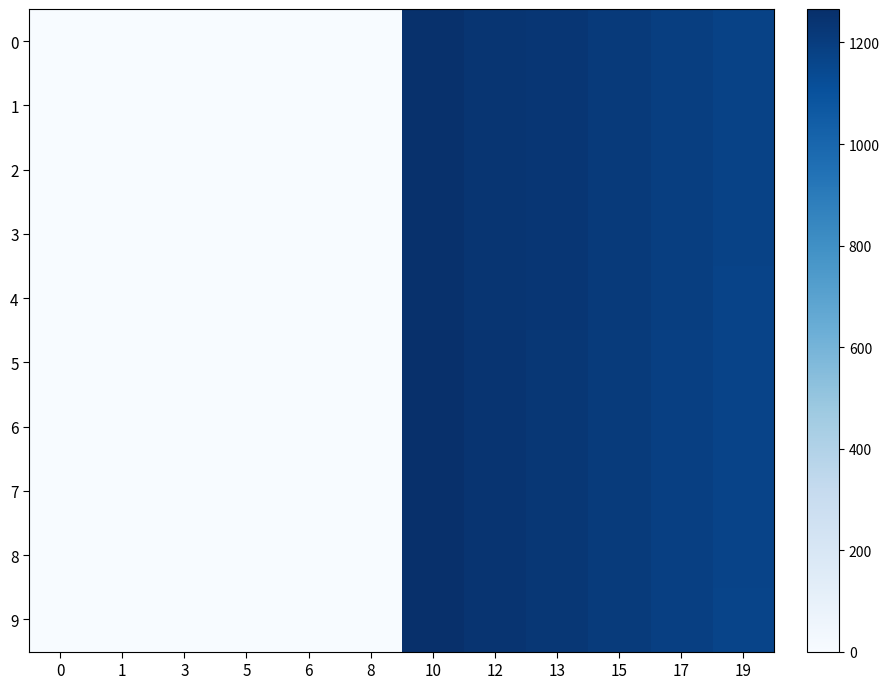

Reading right to left, transcribe all the data shown in this chart.

0: 19=1176.0	17=1196.0	15=1216.0	13=1236.0	12=1237.0	10=1257.0	8=0.0	6=0.0	5=0.0	3=0.0	1=0.0	0=0.0
1: 19=1175.0	17=1195.0	15=1215.0	13=1235.0	12=1238.0	10=1258.0	8=0.0	6=0.0	5=0.0	3=0.0	1=0.0	0=0.0
2: 19=1174.0	17=1194.0	15=1214.0	13=1234.0	12=1239.0	10=1259.0	8=0.0	6=0.0	5=0.0	3=0.0	1=0.0	0=0.0
3: 19=1173.0	17=1193.0	15=1213.0	13=1233.0	12=1240.0	10=1260.0	8=0.0	6=0.0	5=0.0	3=0.0	1=0.0	0=0.0
4: 19=1172.0	17=1192.0	15=1212.0	13=1232.0	12=1241.0	10=1261.0	8=0.0	6=0.0	5=0.0	3=0.0	1=0.0	0=0.0
5: 19=1171.0	17=1191.0	15=1211.0	13=1231.0	12=1242.0	10=1262.0	8=0.0	6=0.0	5=0.0	3=0.0	1=0.0	0=0.0
6: 19=1170.0	17=1190.0	15=1210.0	13=1230.0	12=1243.0	10=1263.0	8=0.0	6=0.0	5=0.0	3=0.0	1=0.0	0=0.0
7: 19=1169.0	17=1189.0	15=1209.0	13=1229.0	12=1244.0	10=1264.0	8=0.0	6=0.0	5=0.0	3=0.0	1=0.0	0=0.0
8: 19=1168.0	17=1188.0	15=1208.0	13=1228.0	12=1245.0	10=1265.0	8=0.0	6=0.0	5=0.0	3=0.0	1=0.0	0=0.0
9: 19=1167.0	17=1187.0	15=1207.0	13=1227.0	12=1246.0	10=1266.0	8=0.0	6=0.0	5=0.0	3=0.0	1=0.0	0=0.0